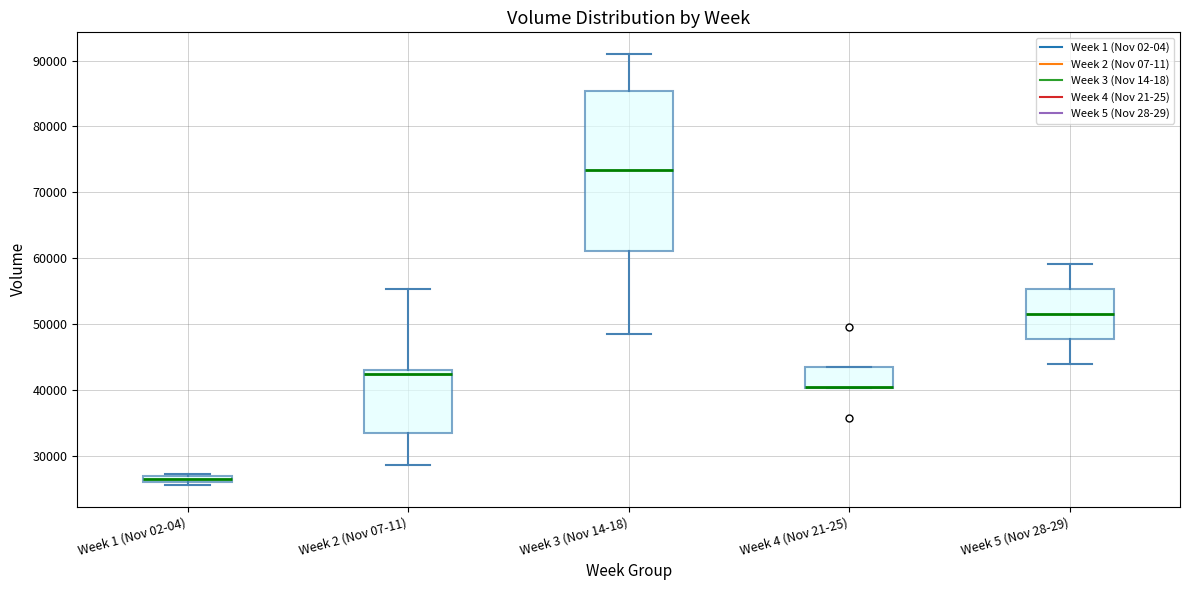

Which box is the tallest, from its lower edge to its upper edge?

Week 3 (Nov 14-18)